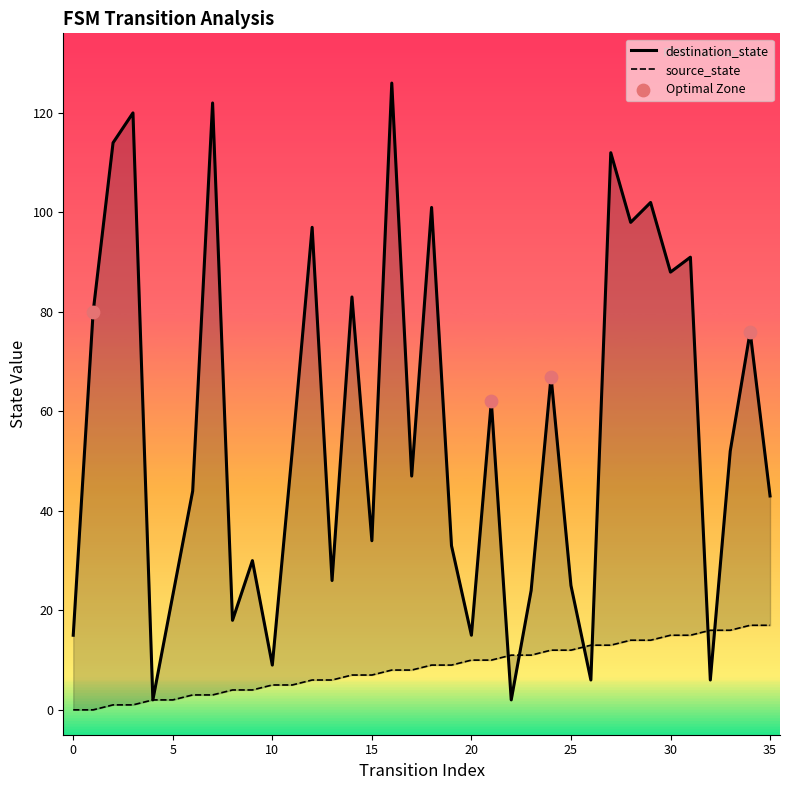

What are all the series names shown in the legend?

source_state, destination_state